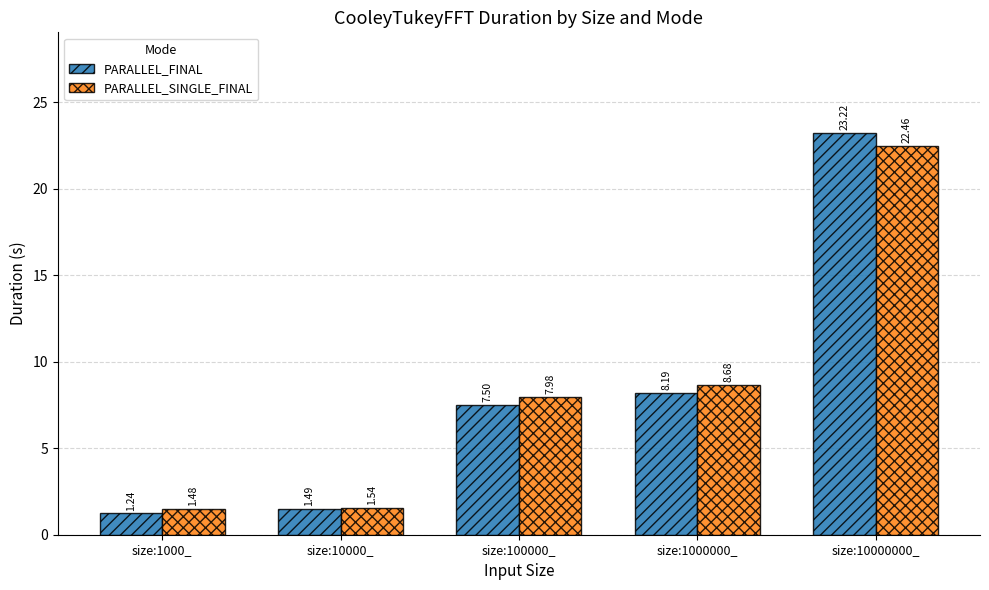

What position from the left is size:1000000_?

4